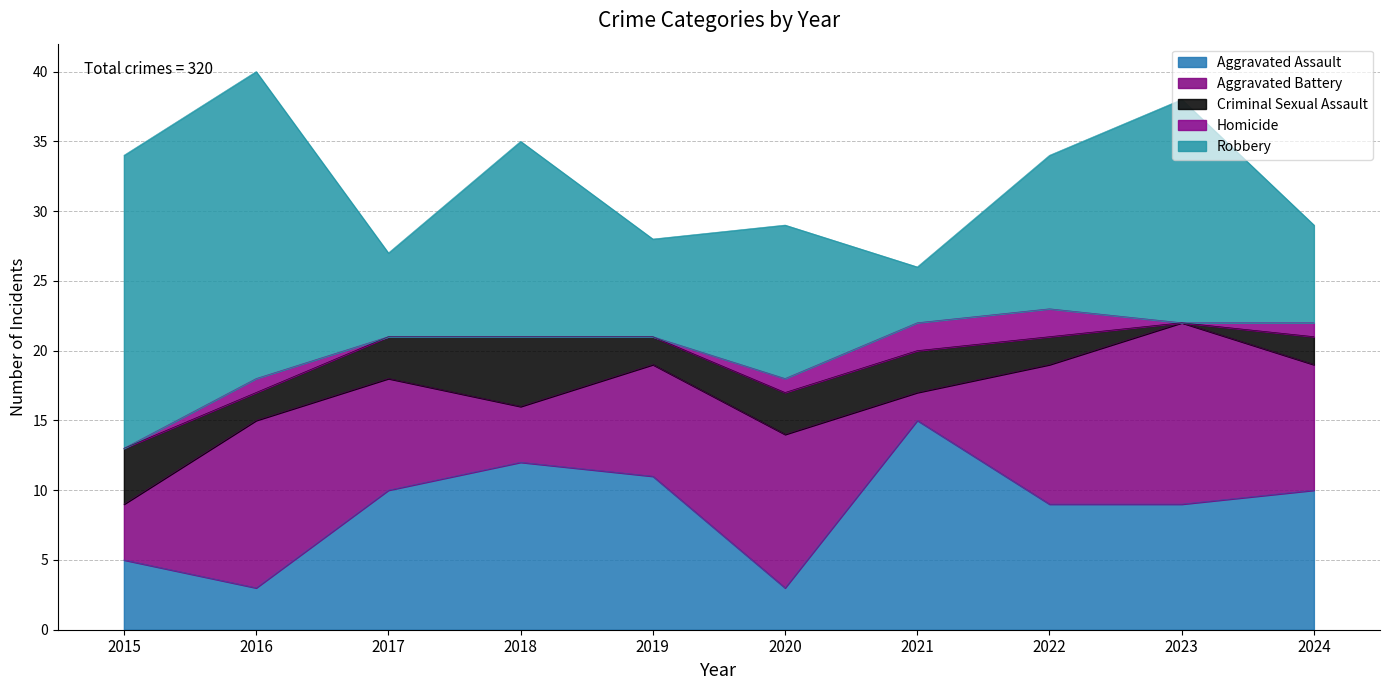

What is the approximate value of Robbery at 2017, to the nearest 10?

10